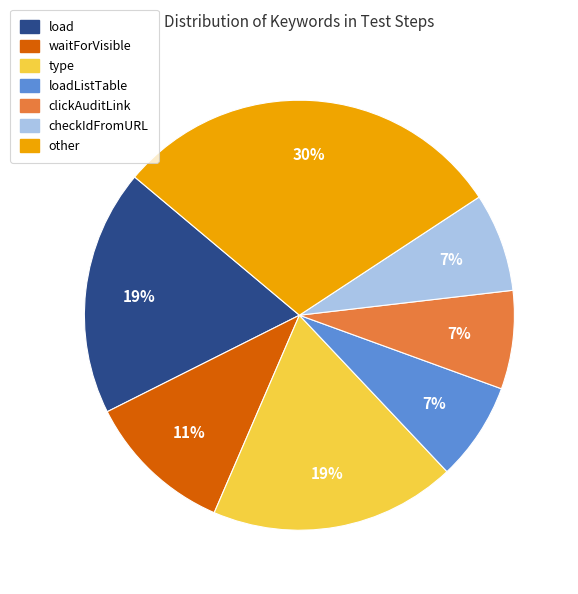

Does any single category account for the majority?

No